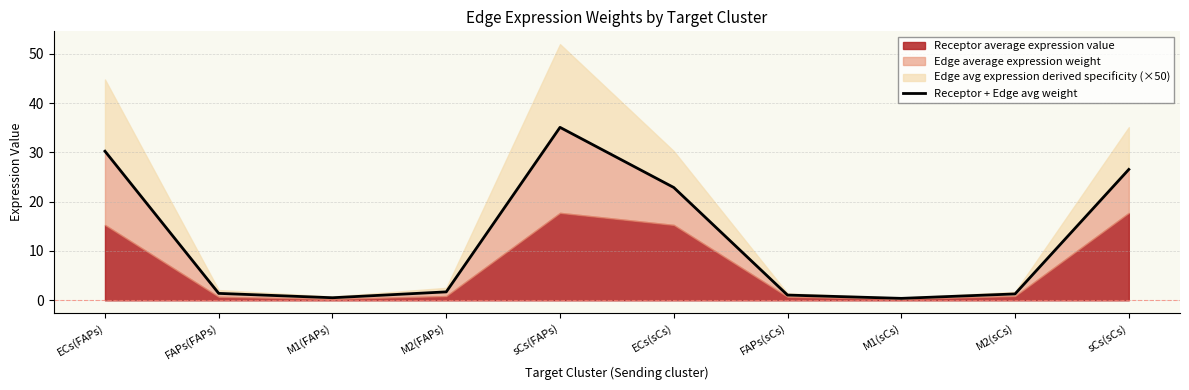

What is the label of the 9th point from the left?

M2(sCs)